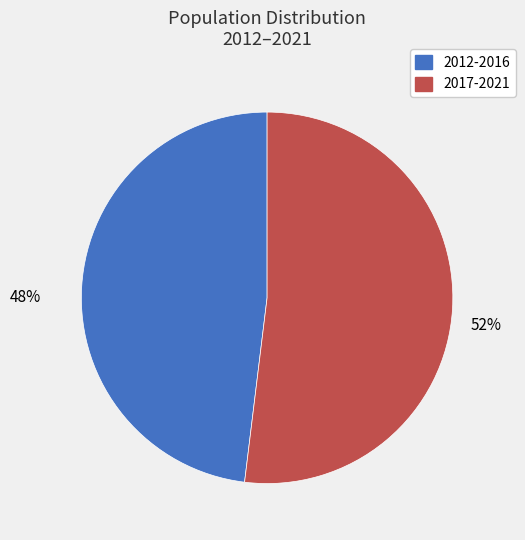

Is there any slice that represents more than half of the pie?

Yes